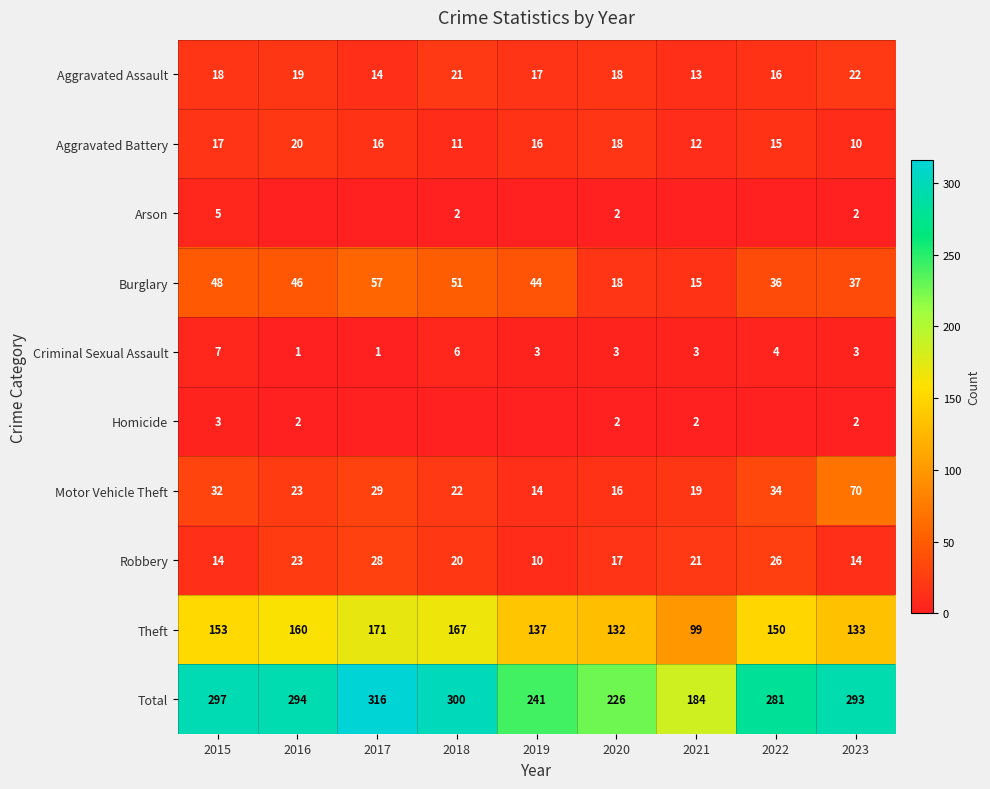

Count the number of categories in the chart.

9